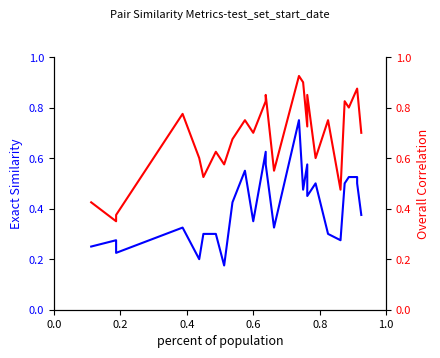

At how many categories does at least one series exceed 0?

26